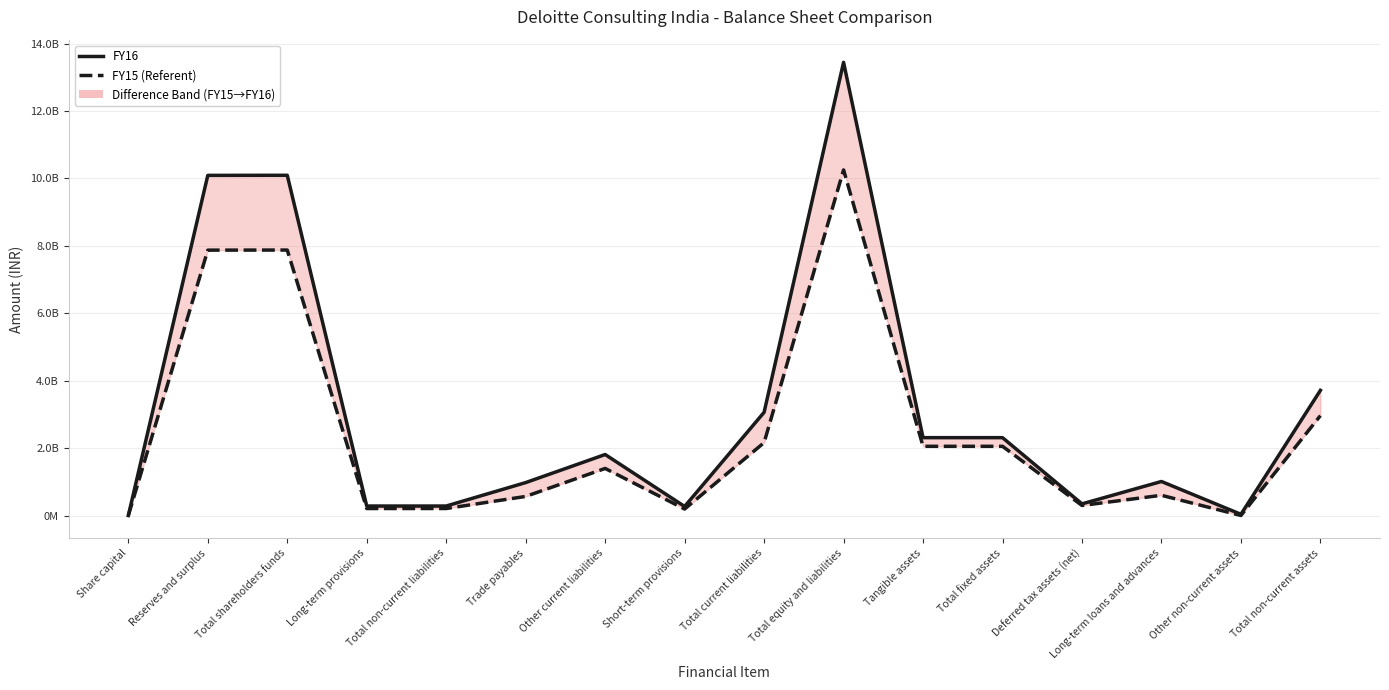

Is it true that FY16 equals 73930130 at Short-term provisions?

False